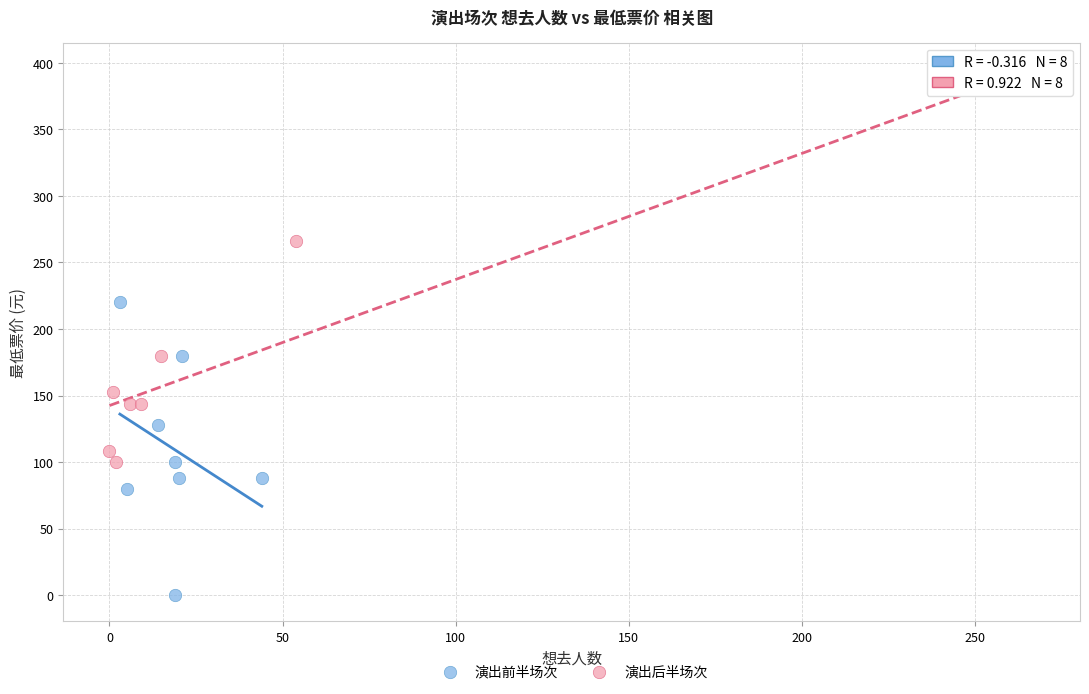

What are all the series names shown in the legend?

演出前半场次, 演出后半场次